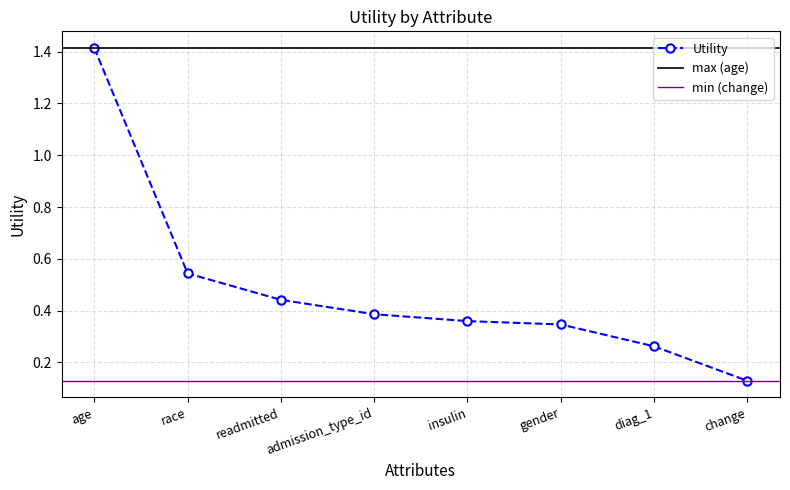

True or false: the data shows 0.4 at readmitted.

True